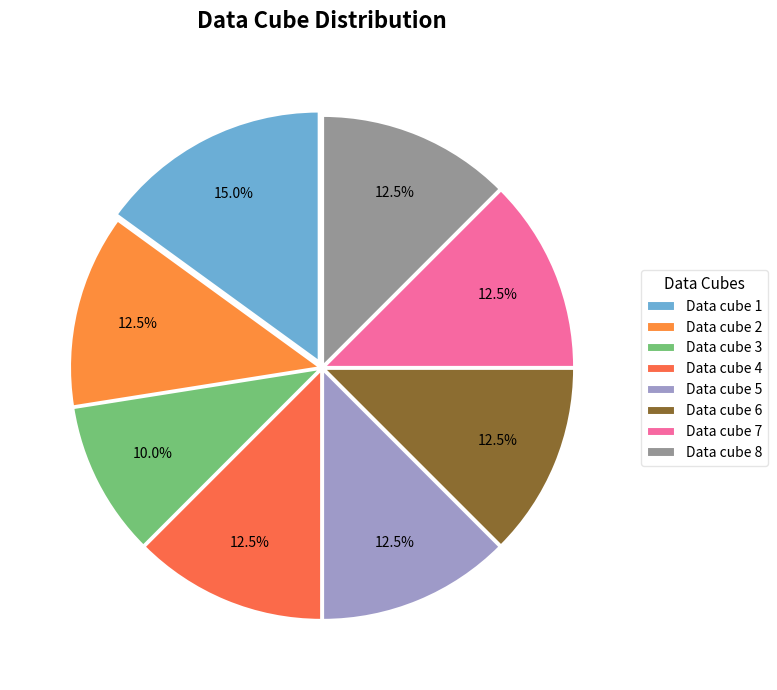

How many slices are in this pie chart?

8